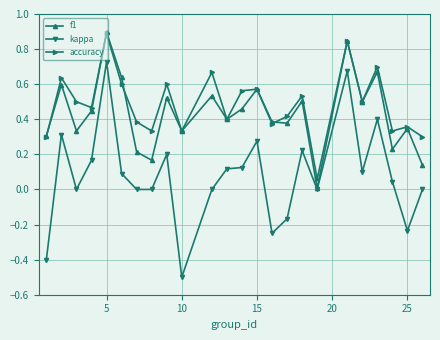

How many series are shown in this chart?

3